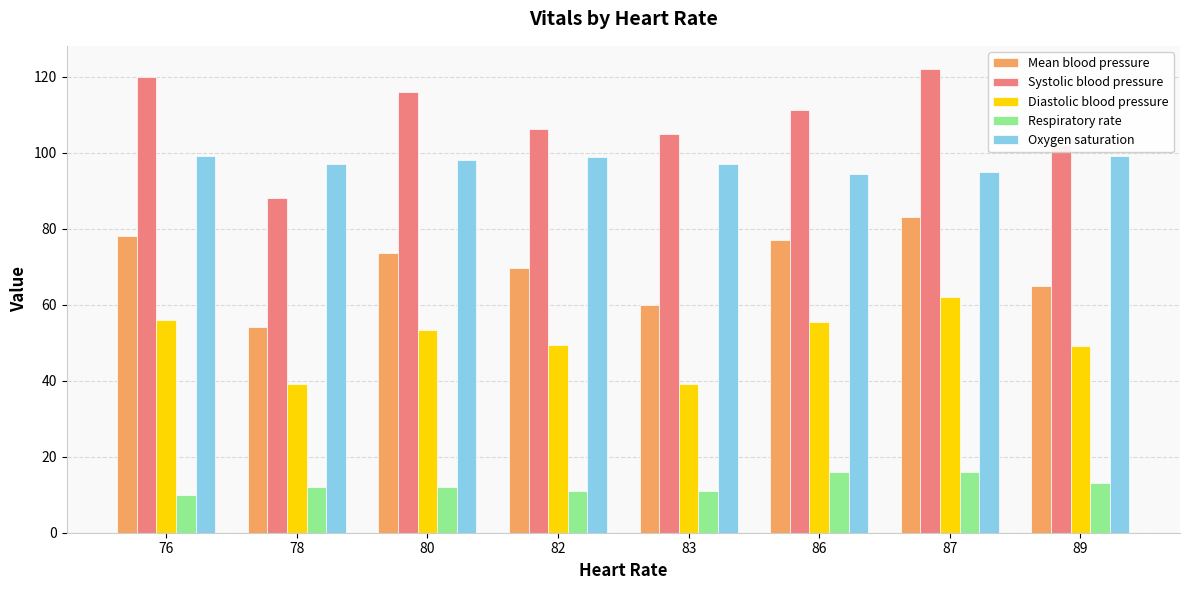

Count the number of data series in this chart.

5